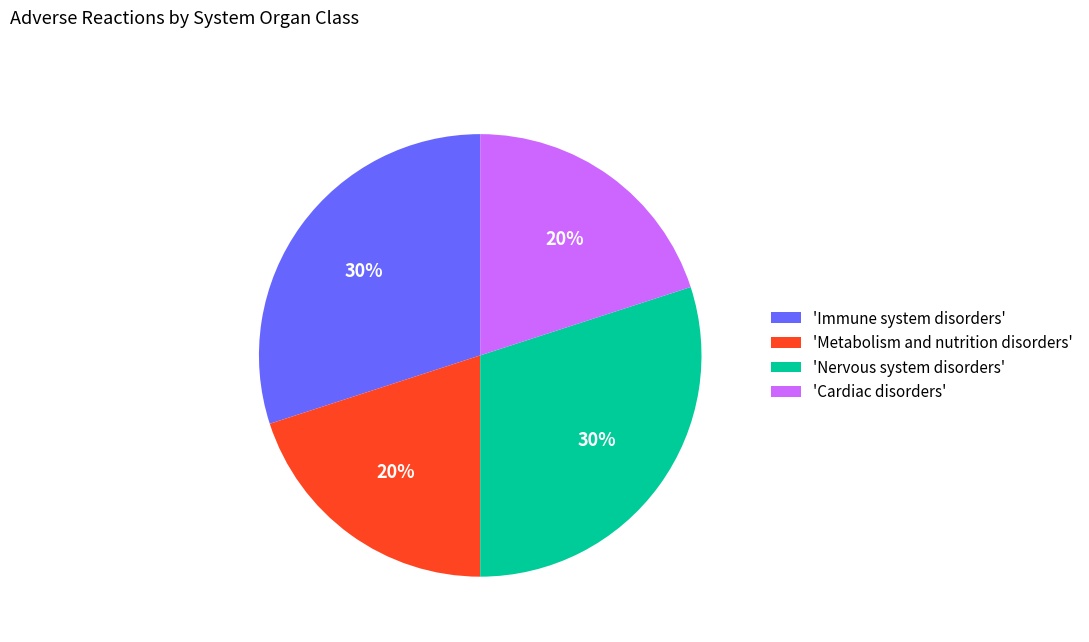

The 'Metabolism and nutrition disorders' slice represents 20% of the pie. True or false?

True